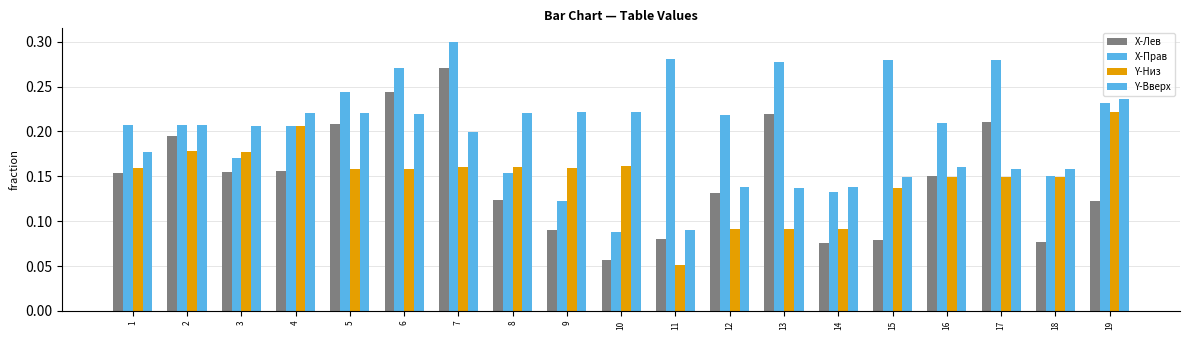

At which category is the sum across all series the highest?

7